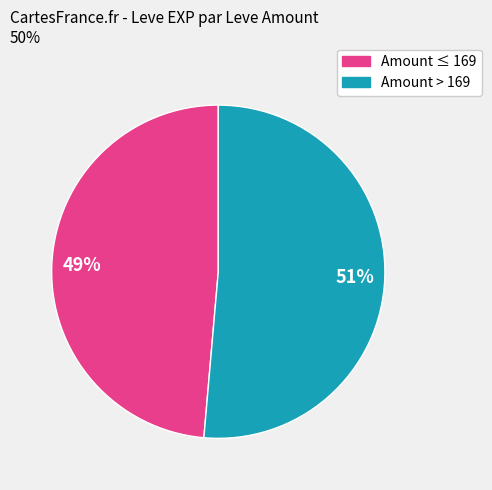

To the nearest percent, what is the average slice percentage?

50%